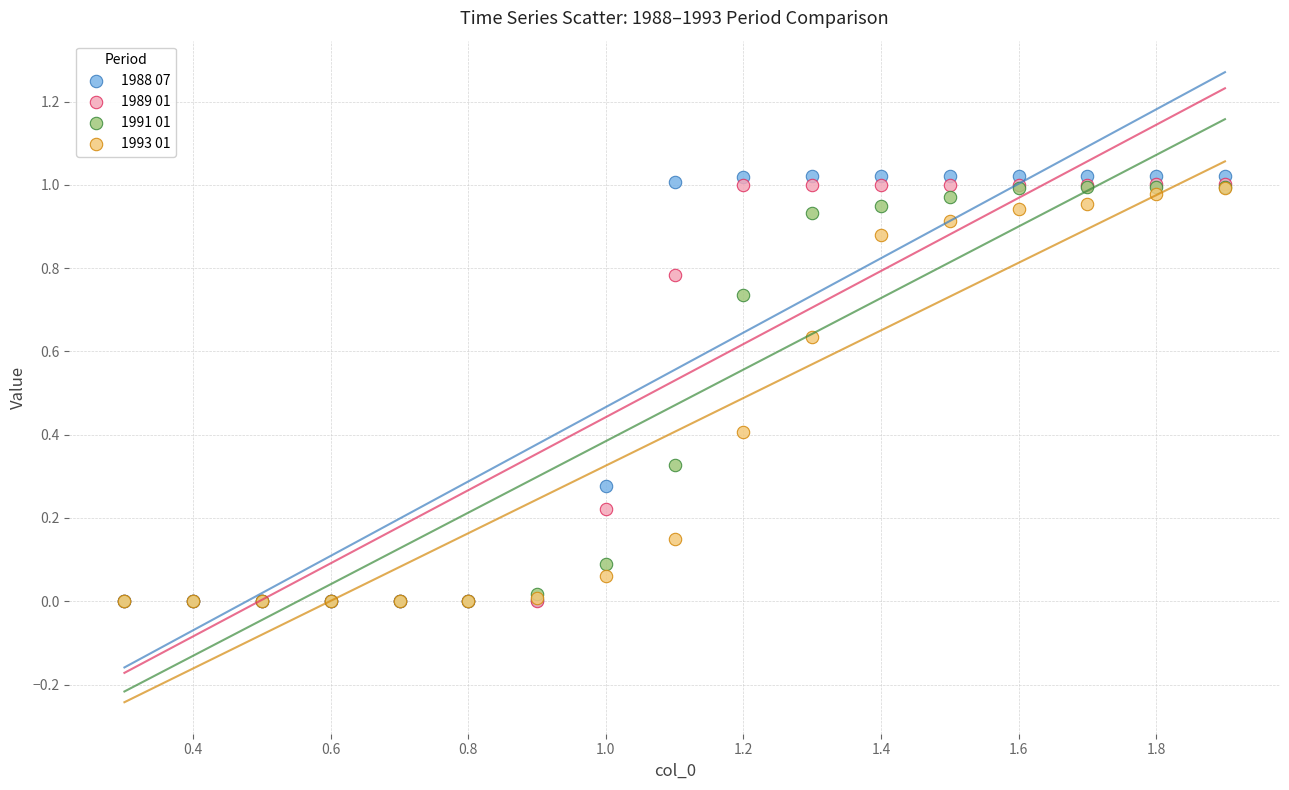

Which series has the largest Y range (max minus min)?

1988 07